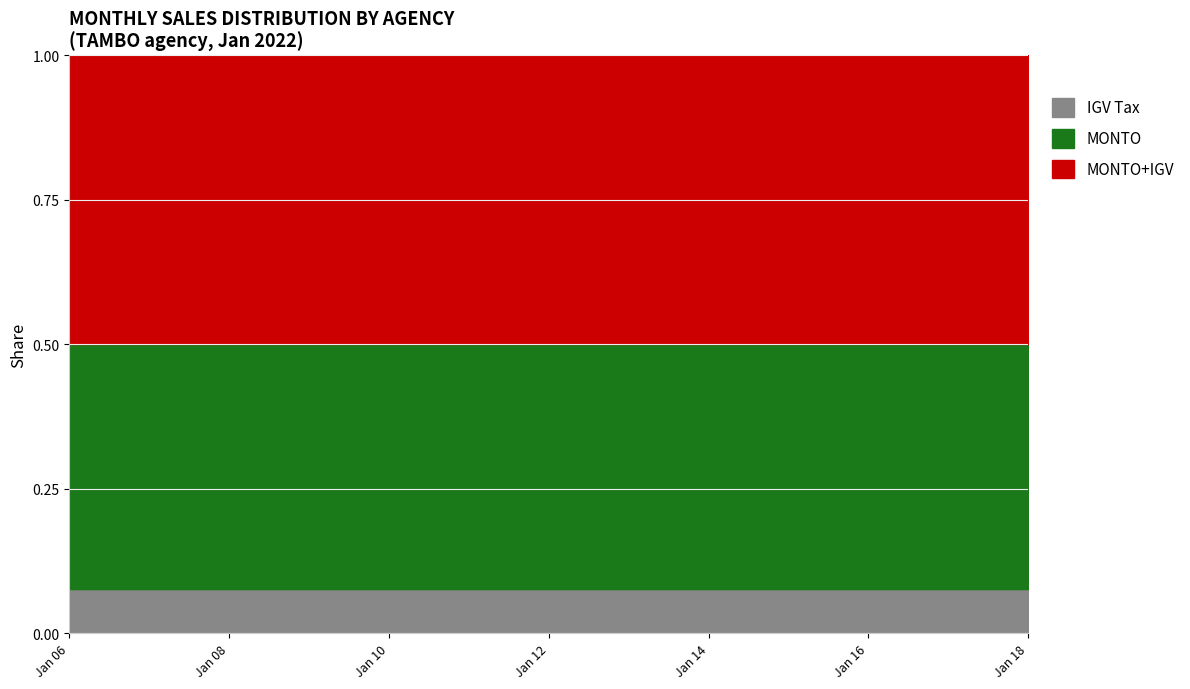

The value of IGV Tax at Jan 18 is 0.0. True or false?

False